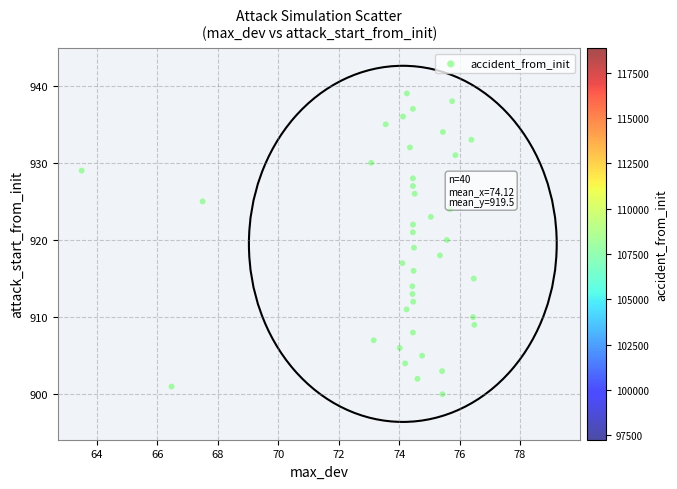

What is the range of Y values (max minus min)?

39